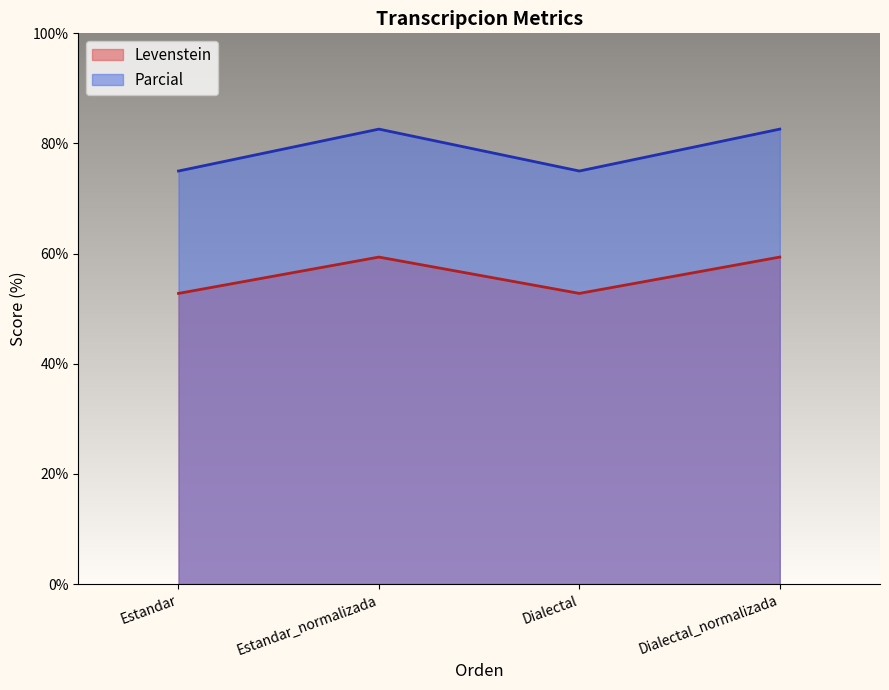

True or false: Parcial and Levenstein cross at least once.

False